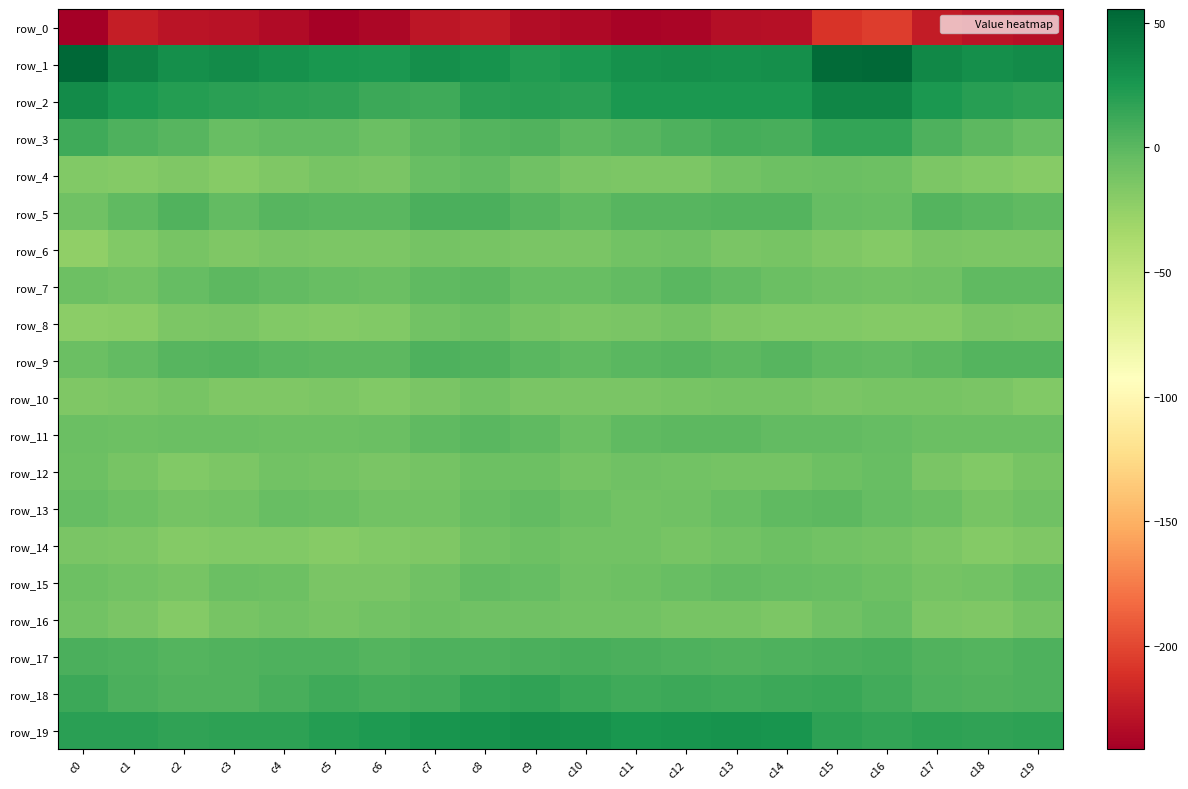

What value does the row_11 series have at c1?

-7.3